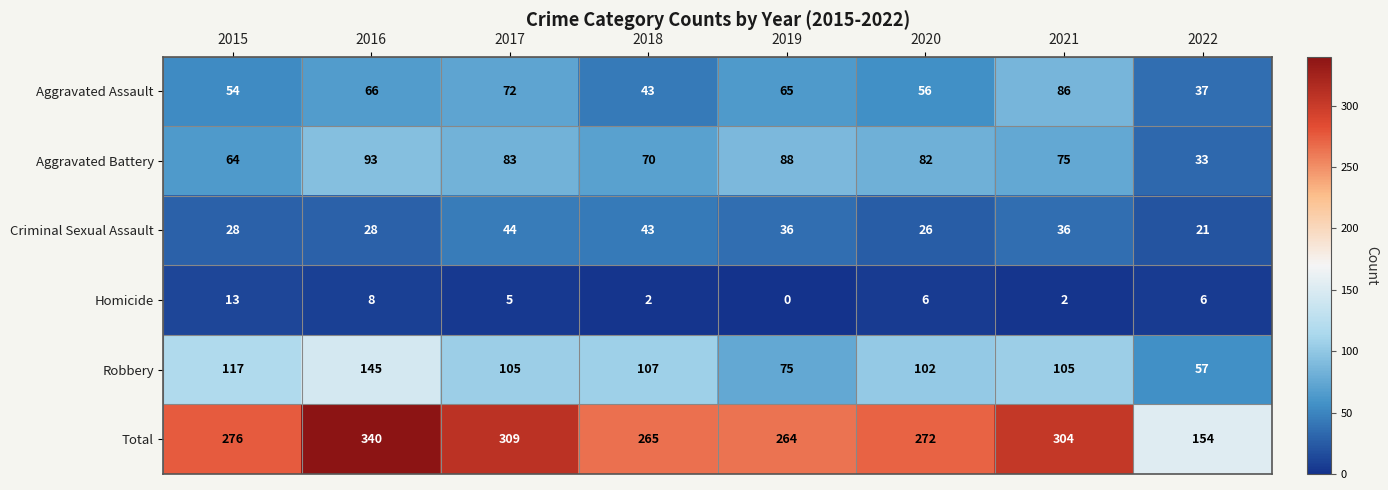

What is the difference between the Criminal Sexual Assault values at 2015 and 2017?

16